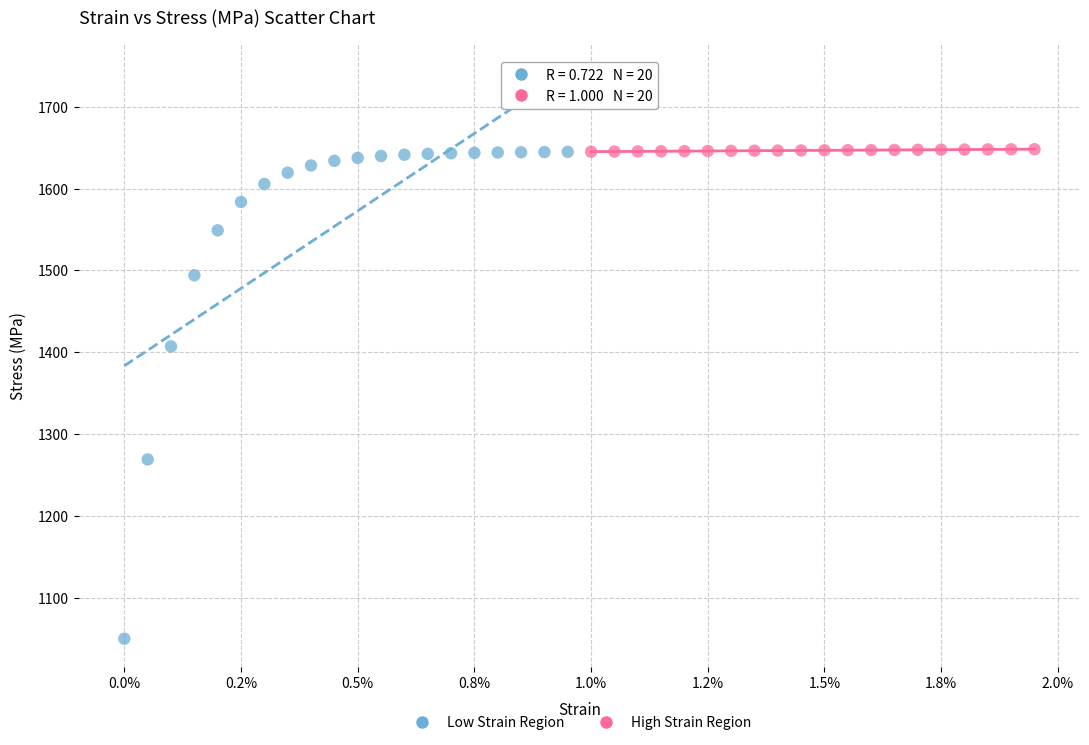

Which series has the widest spread of Y values?

Low Strain Region